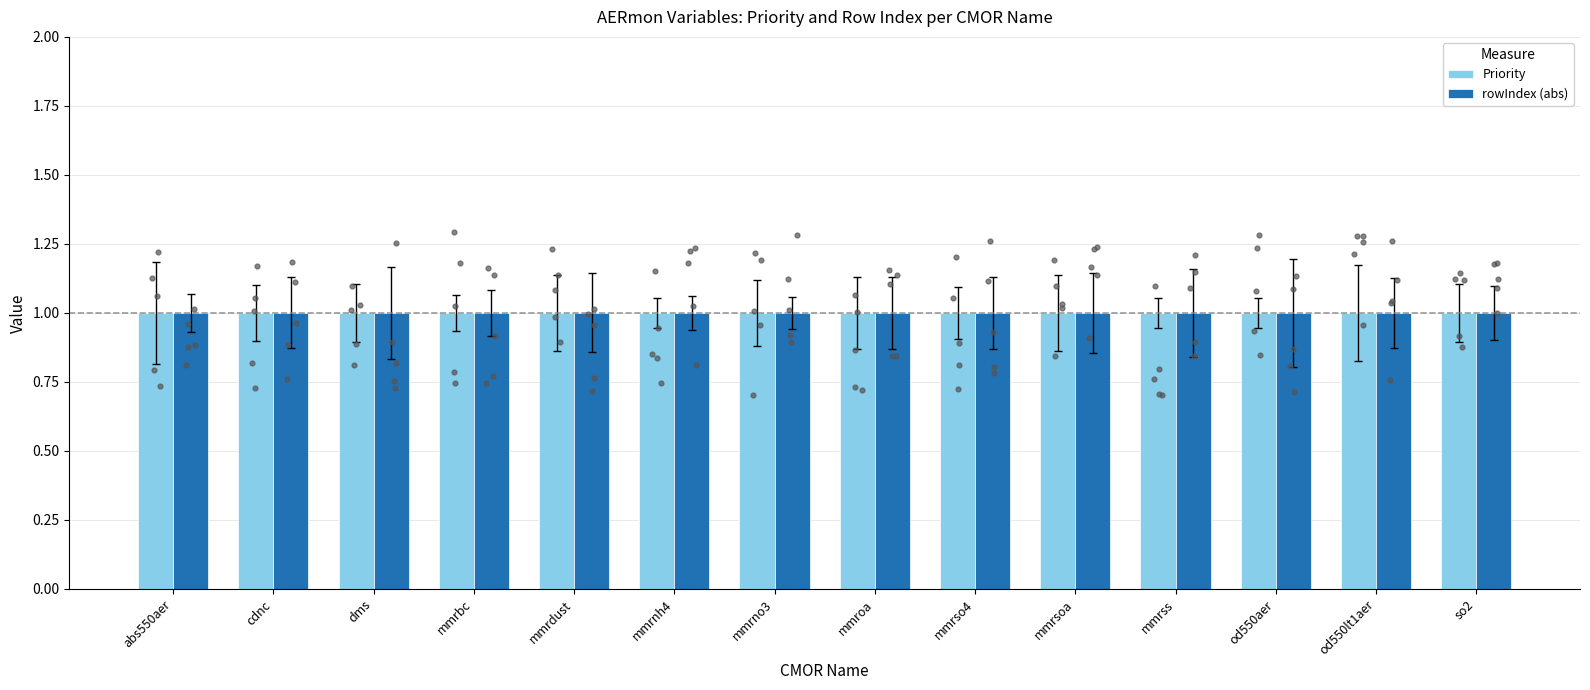

Which series reaches the minimum Y coordinate?

rowIndex